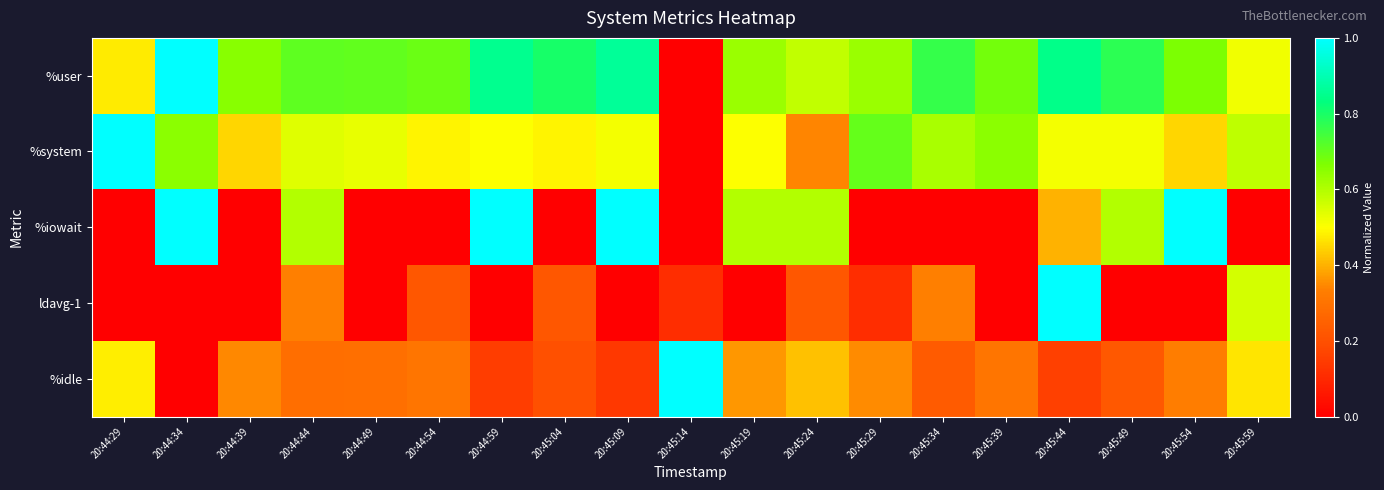

Reading right to left, what are all the values shown in this chart?

%user: 20:45:59=0.5	20:45:54=0.7	20:45:49=0.8	20:45:44=0.8	20:45:39=0.7	20:45:34=0.8	20:45:29=0.6	20:45:24=0.6	20:45:19=0.6	20:45:14=0.0	20:45:09=0.9	20:45:04=0.8	20:44:59=0.9	20:44:54=0.7	20:44:49=0.7	20:44:44=0.7	20:44:39=0.7	20:44:34=1.0	20:44:29=0.5
%system: 20:45:59=0.6	20:45:54=0.4	20:45:49=0.5	20:45:44=0.5	20:45:39=0.6	20:45:34=0.6	20:45:29=0.7	20:45:24=0.3	20:45:19=0.5	20:45:14=0.0	20:45:09=0.5	20:45:04=0.5	20:44:59=0.5	20:44:54=0.5	20:44:49=0.5	20:44:44=0.5	20:44:39=0.4	20:44:34=0.6	20:44:29=1.0
%iowait: 20:45:59=0.0	20:45:54=1.0	20:45:49=0.6	20:45:44=0.4	20:45:39=0.0	20:45:34=0.0	20:45:29=0.0	20:45:24=0.6	20:45:19=0.6	20:45:14=0.0	20:45:09=1.0	20:45:04=0.0	20:44:59=1.0	20:44:54=0.0	20:44:49=0.0	20:44:44=0.6	20:44:39=0.0	20:44:34=1.0	20:44:29=0.0
ldavg-1: 20:45:59=0.6	20:45:54=0.0	20:45:49=0.0	20:45:44=1.0	20:45:39=0.0	20:45:34=0.3	20:45:29=0.1	20:45:24=0.2	20:45:19=0.0	20:45:14=0.1	20:45:09=0.0	20:45:04=0.2	20:44:59=0.0	20:44:54=0.2	20:44:49=0.0	20:44:44=0.3	20:44:39=0.0	20:44:34=0.0	20:44:29=0.0
%idle: 20:45:59=0.5	20:45:54=0.3	20:45:49=0.2	20:45:44=0.2	20:45:39=0.3	20:45:34=0.2	20:45:29=0.3	20:45:24=0.4	20:45:19=0.4	20:45:14=1.0	20:45:09=0.1	20:45:04=0.2	20:44:59=0.2	20:44:54=0.3	20:44:49=0.3	20:44:44=0.3	20:44:39=0.3	20:44:34=0.0	20:44:29=0.5